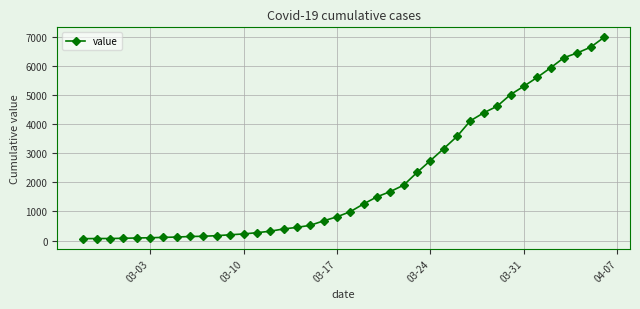

What is the greatest value displayed?

6995